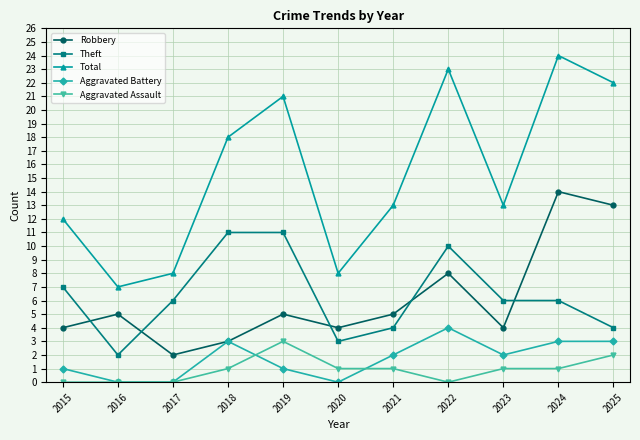

True or false: Robbery and Aggravated Assault cross at least once.

False